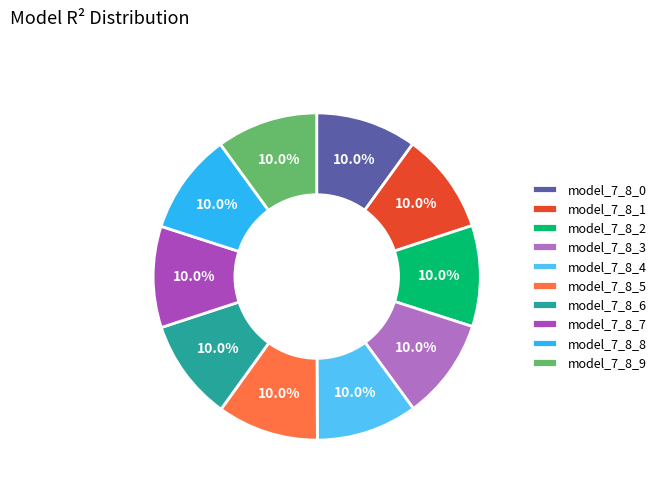

True or false: model_7_8_8 accounts for 16% of the total.

False